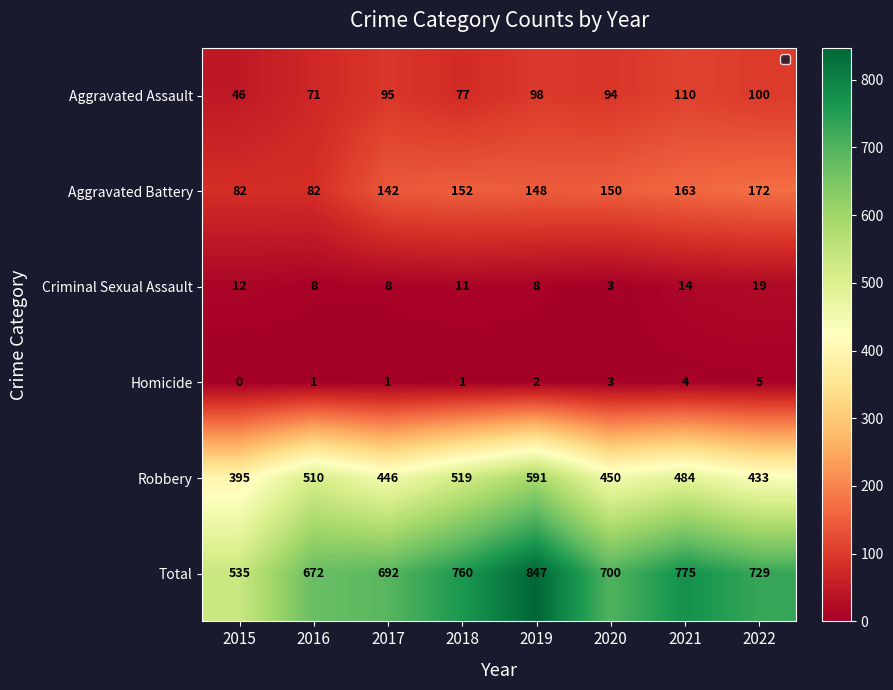

Which series has the largest total across all categories?

Total